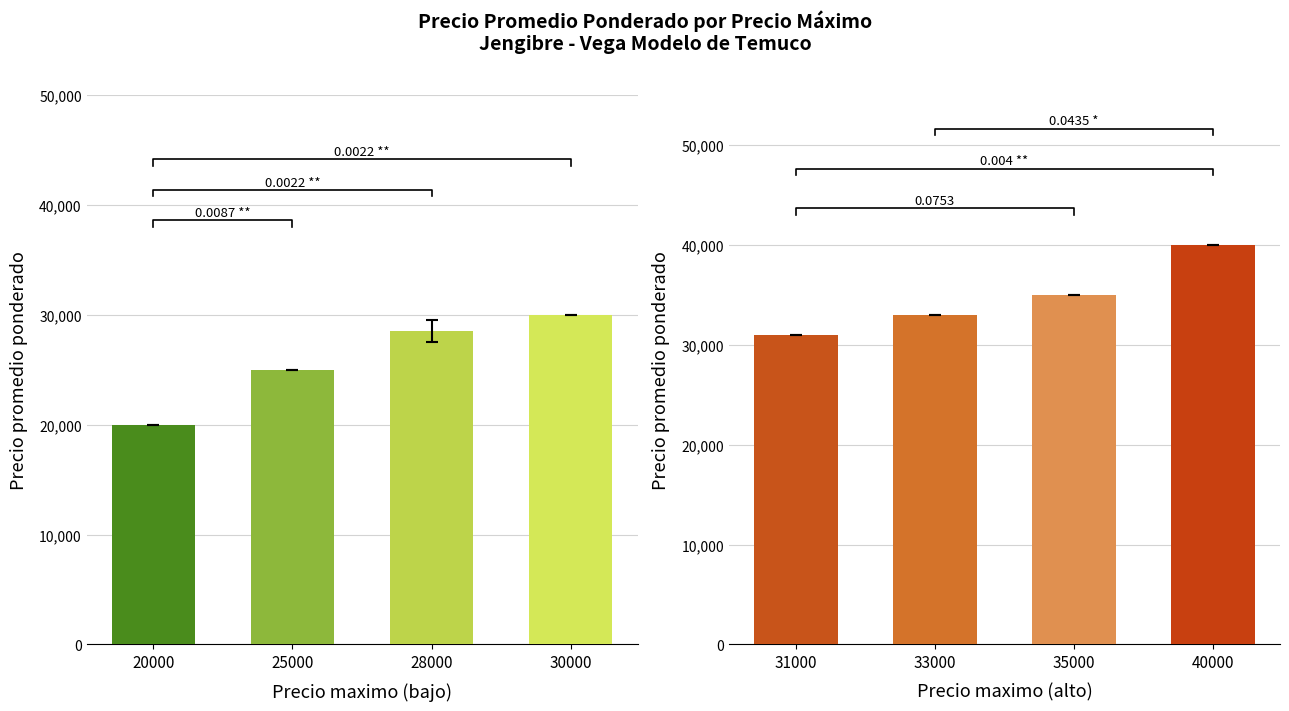

Between 28000 and 25000, which is larger?

28000